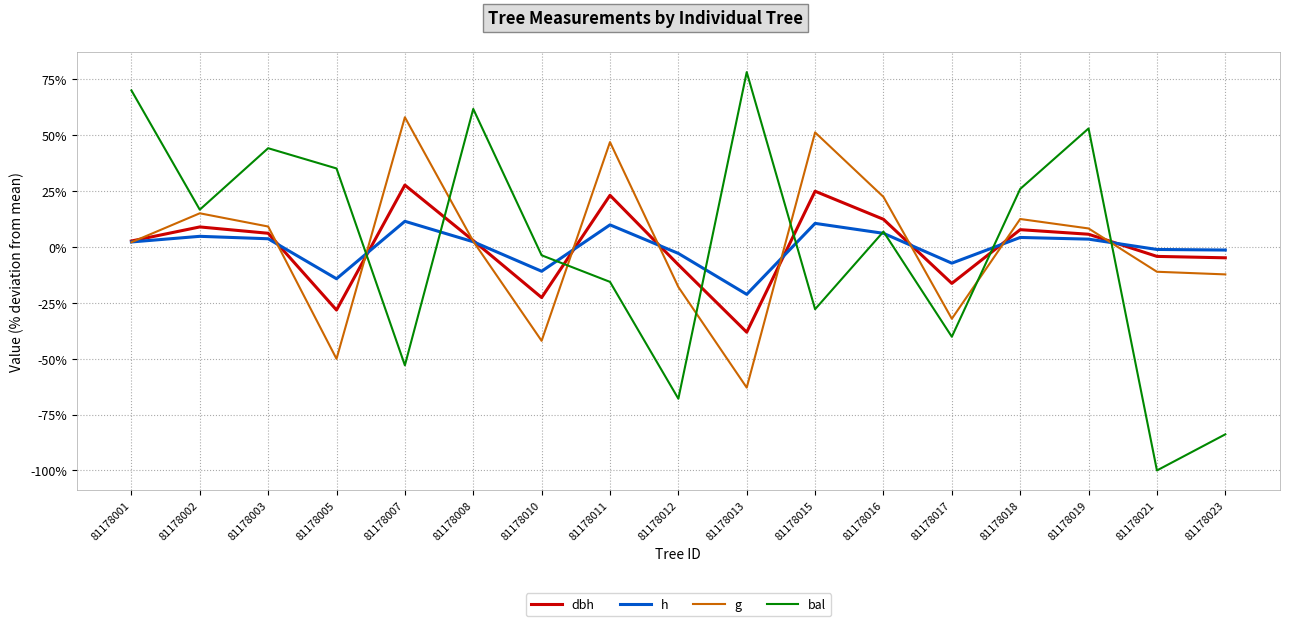

The h series shows -7.2 at 81178017. True or false?

True